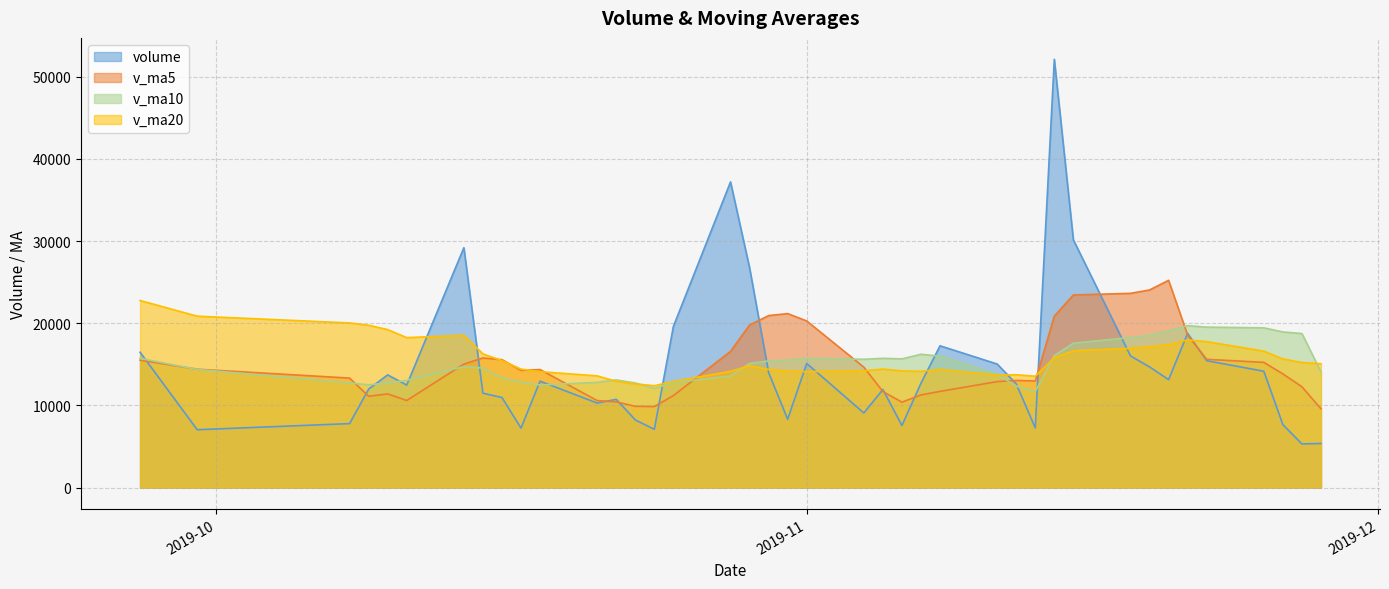

Rank the series by their maximum value, from highest to lowest.

volume, v_ma5, v_ma20, v_ma10